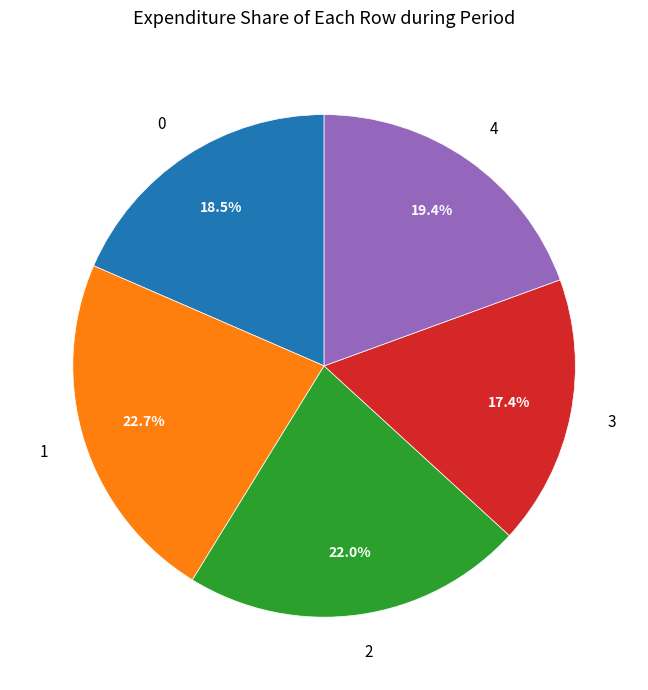

Is there any slice that represents more than half of the pie?

No